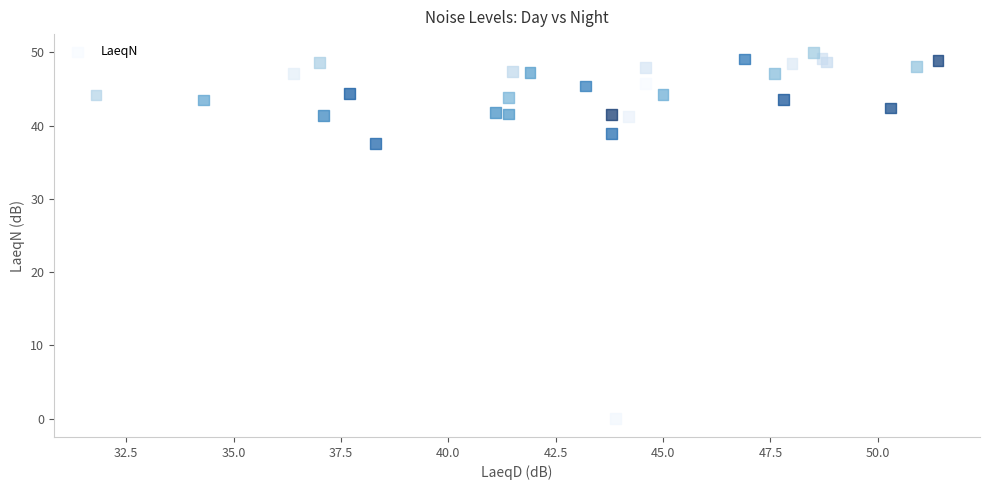

What Y value in the scatter plot is closest to 25?

37.6